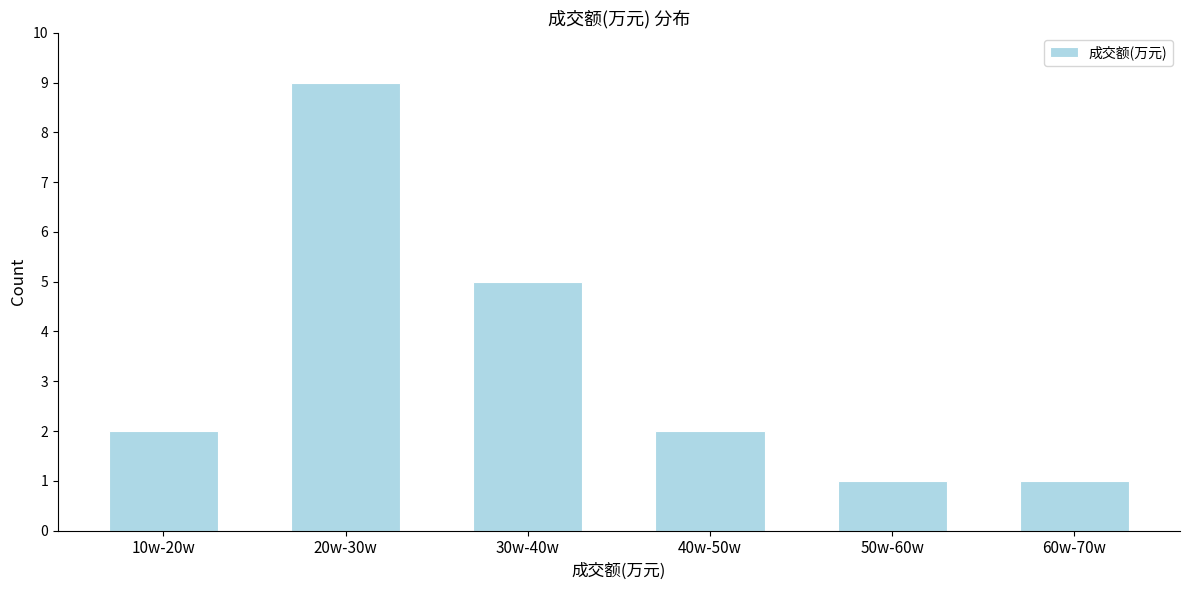

Reading right to left, transcribe all the data shown in this chart.

1	1	2	5	9	2